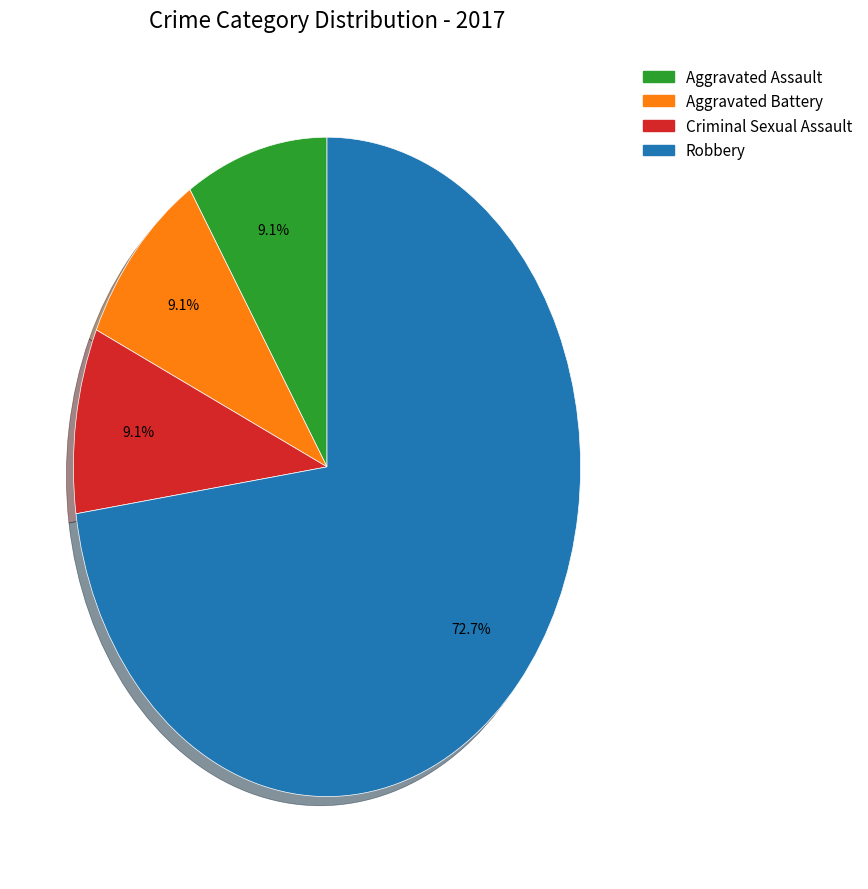

Which has a higher value, Aggravated Assault or Robbery?

Robbery